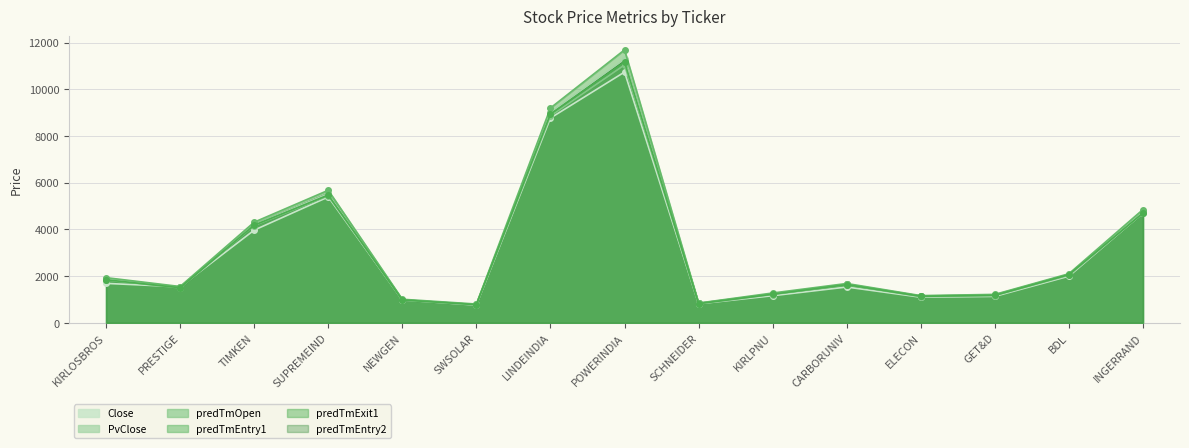

True or false: predTmExit1 and predTmEntry2 cross at least once.

False